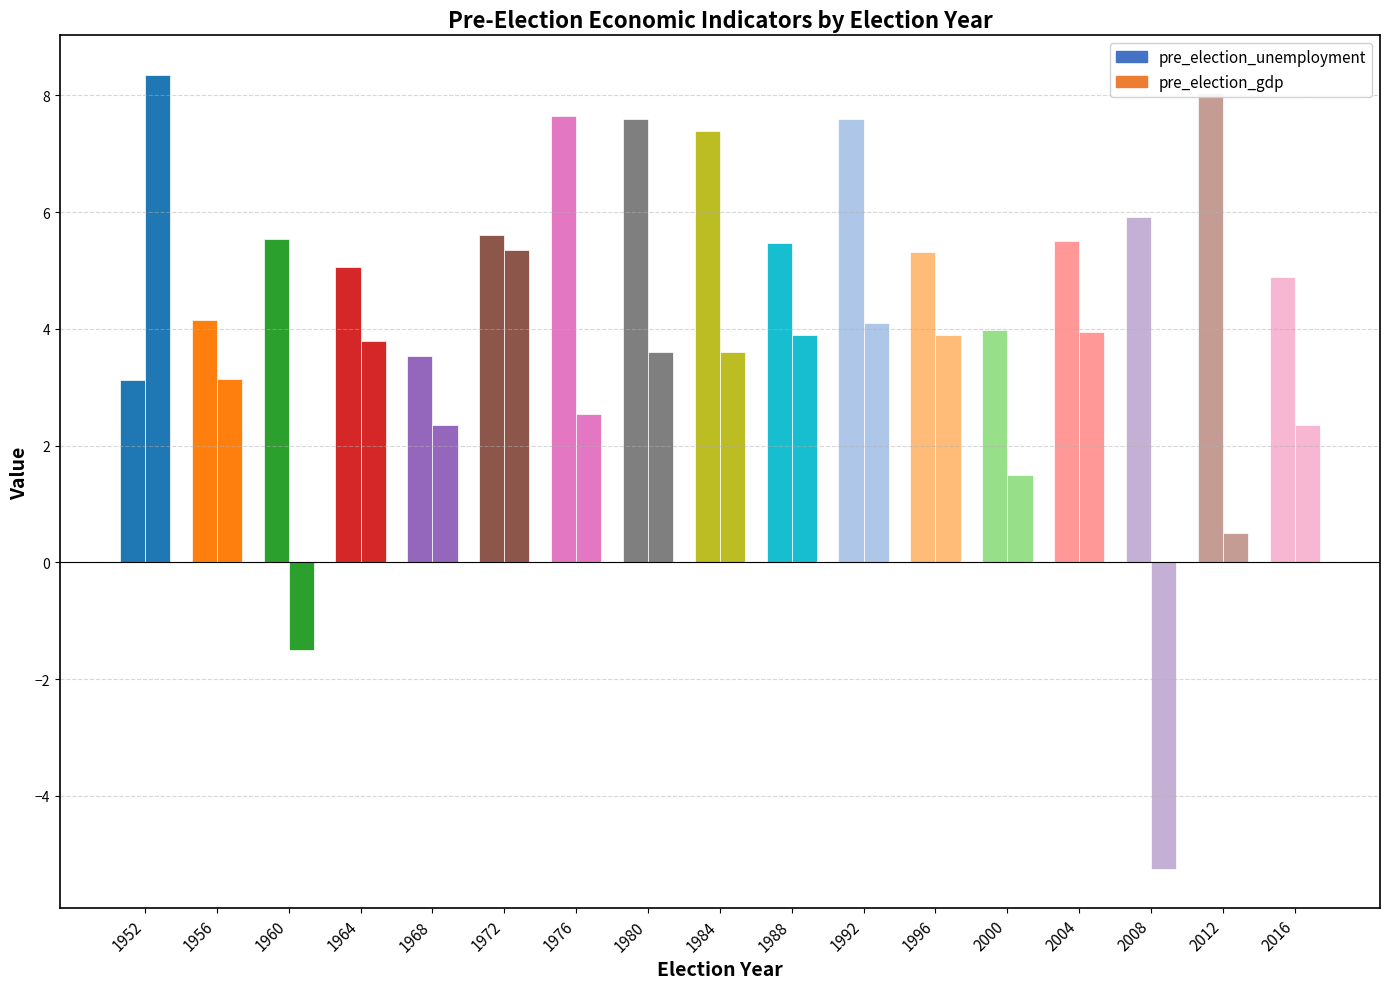

Reading left to right, transcribe all the data shown in this chart.

pre_election_unemployment: 3.1	4.2	5.5	5.1	3.5	5.6	7.7	7.6	7.4	5.5	7.6	5.3	4.0	5.5	5.9	8.1	4.9
pre_election_gdp: 8.3	3.1	-1.5	3.8	2.4	5.3	2.5	3.6	3.6	3.9	4.1	3.9	1.5	4.0	-5.2	0.5	2.4